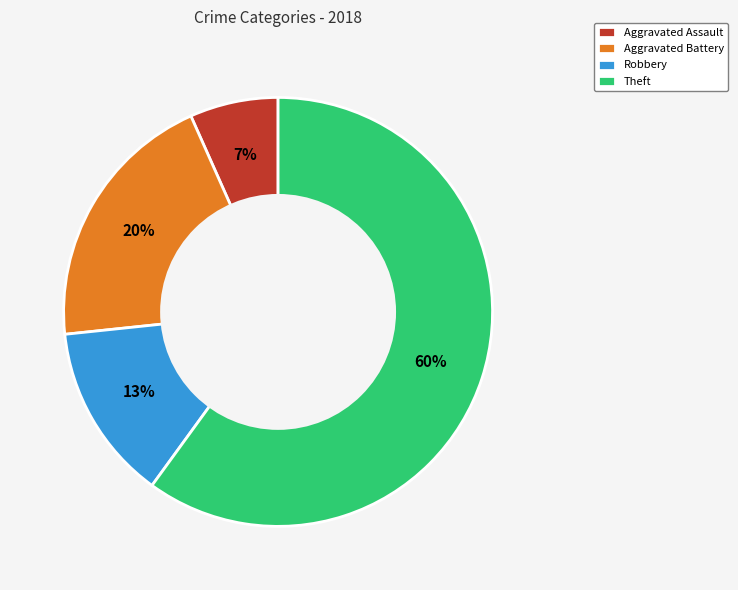

Between Aggravated Battery and Theft, which is larger?

Theft